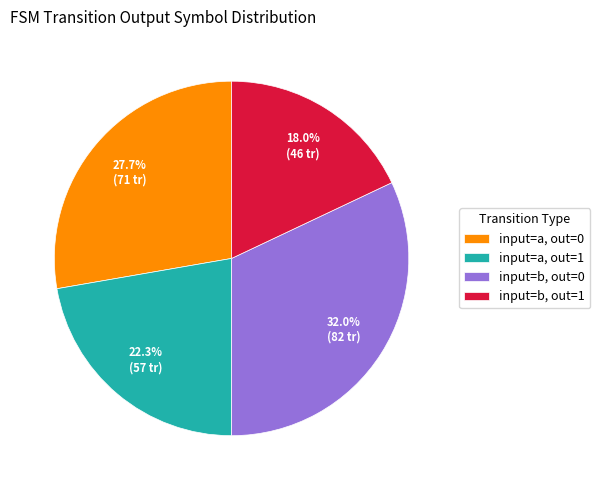

Which category has the smallest portion of the pie?

input=b, out=1